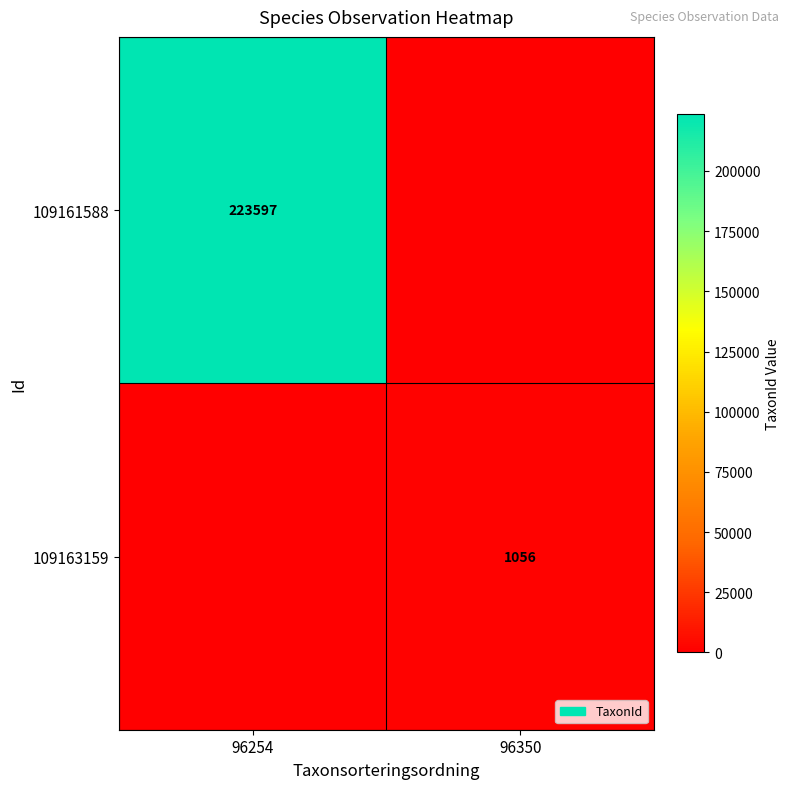

The value of 109163159 at 96350 is 1056. True or false?

True